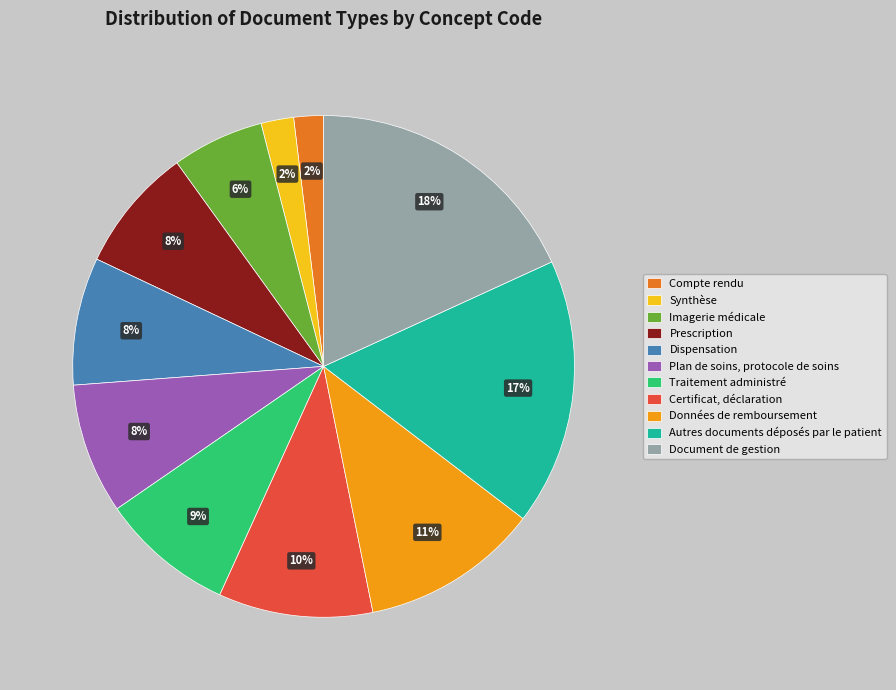

To the nearest percent, what percentage of the pie is Autres documents déposés par le patient?

17%